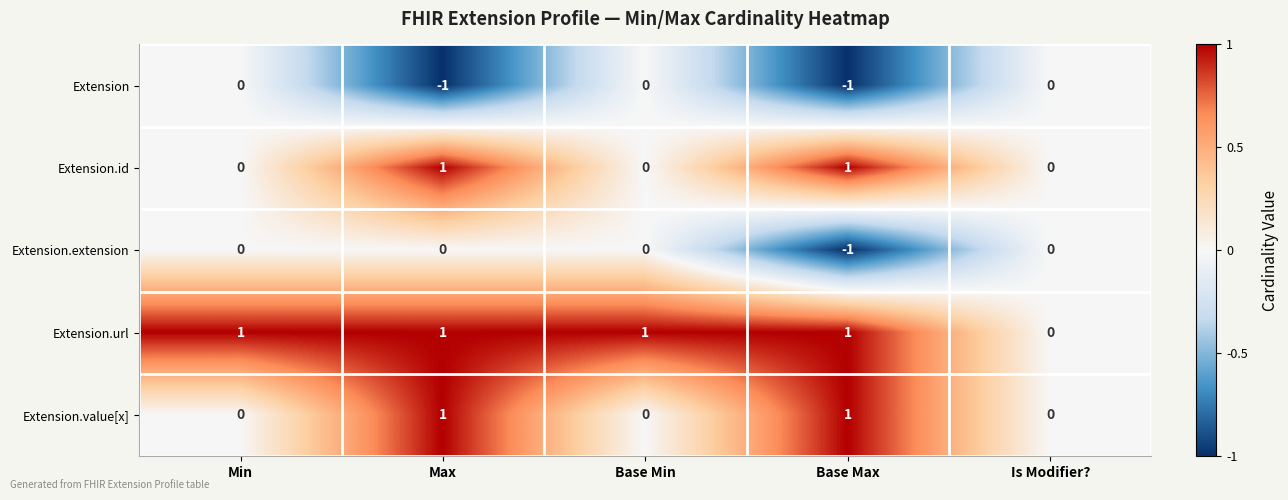

How many data points in Extension.id are above 0?

2